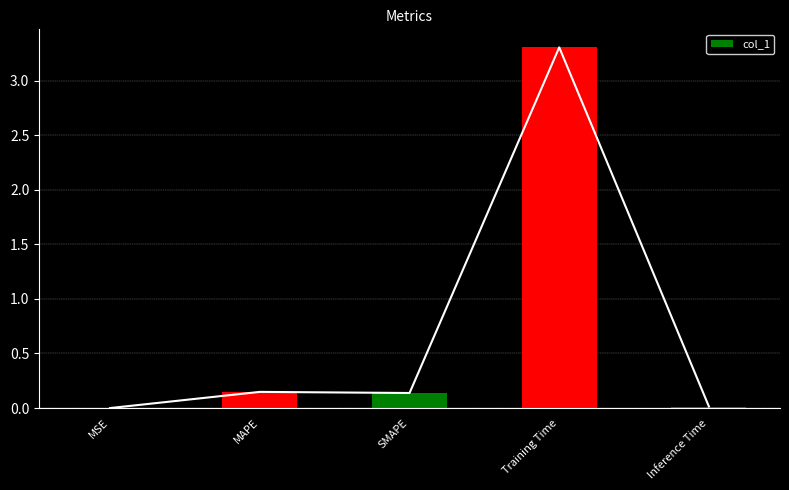

Which label corresponds to the smallest value in the chart?

MSE